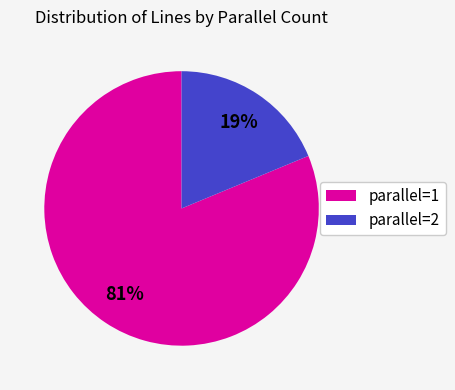

To the nearest percent, what is the average slice percentage?

50%